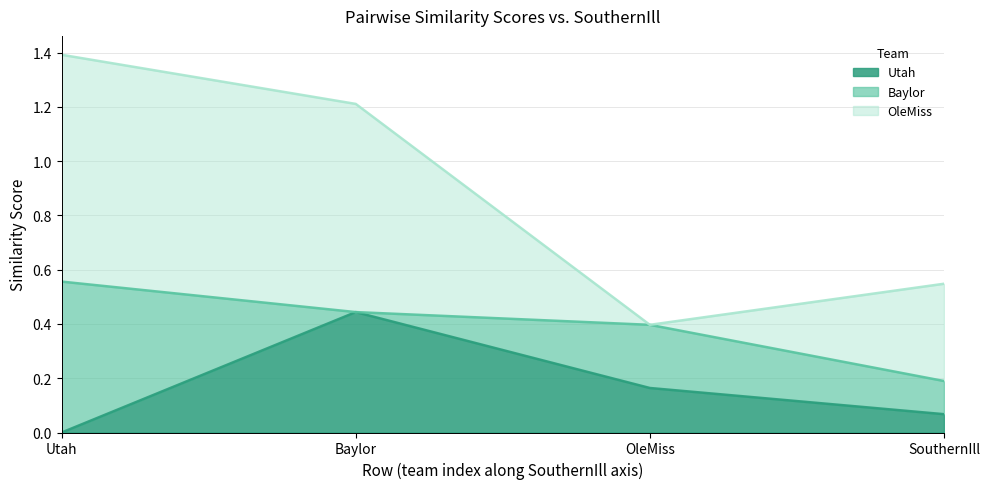

What is the difference between the maximum and minimum values in the 2023.SB.Utah series?

0.4